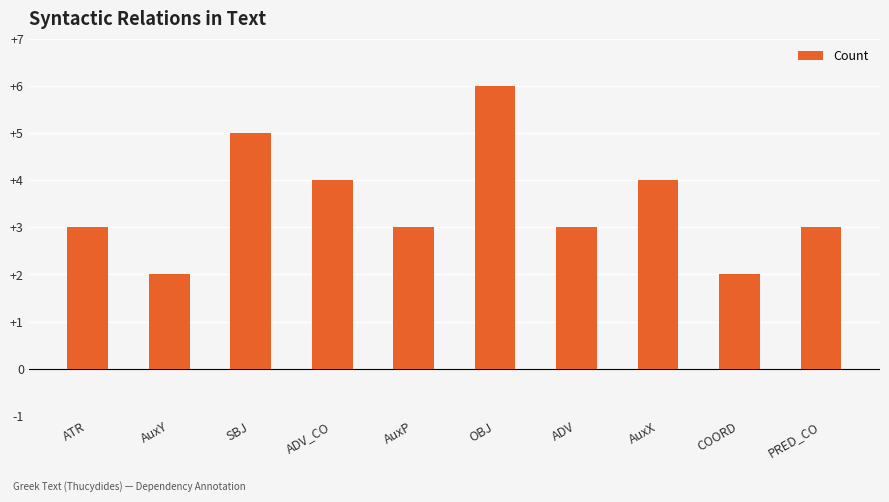

Which label corresponds to the largest value in the chart?

OBJ